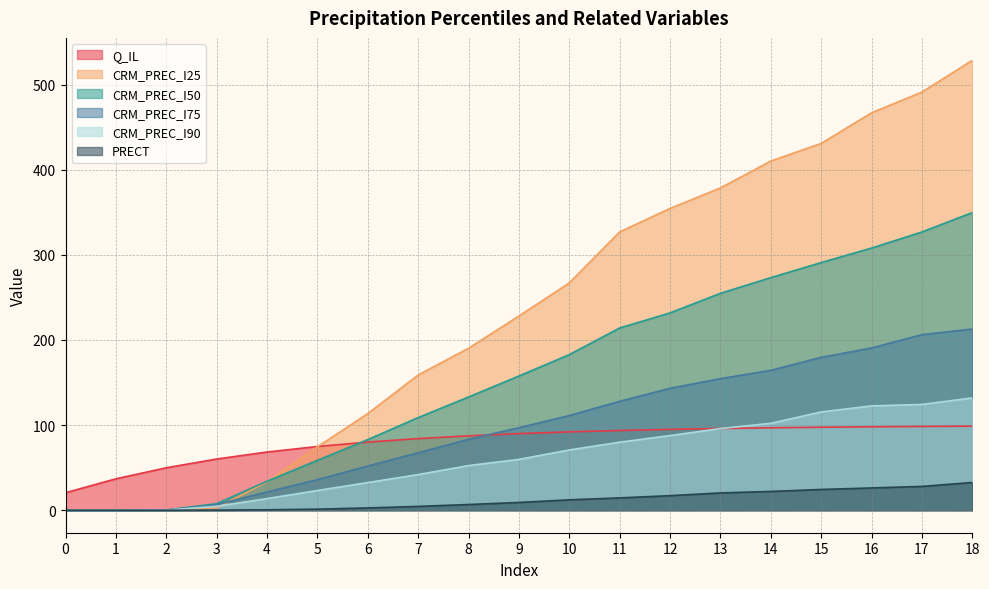

True or false: CRM_PREC_I25 has a value of 73.9 at 6.

False